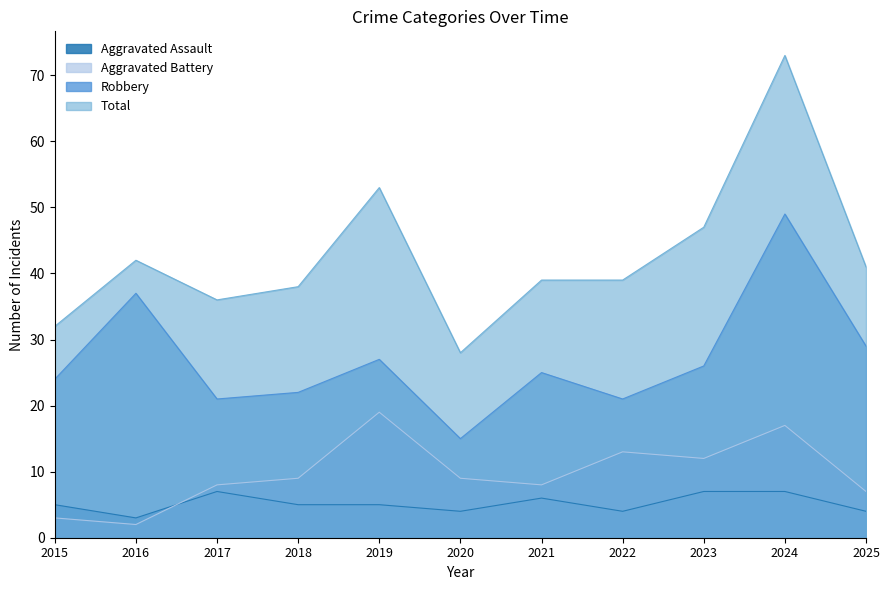

The value of Aggravated Battery at 2022 is 8. True or false?

False